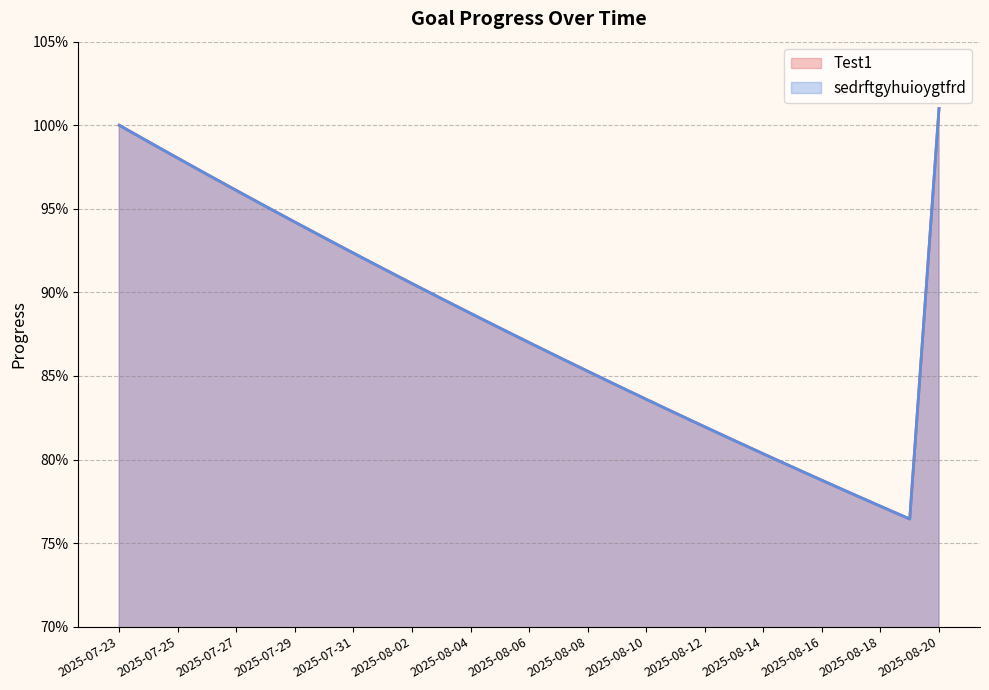

The value of sedrftgyhuioygtfrd at 2025-07-29 is 1.7. True or false?

False